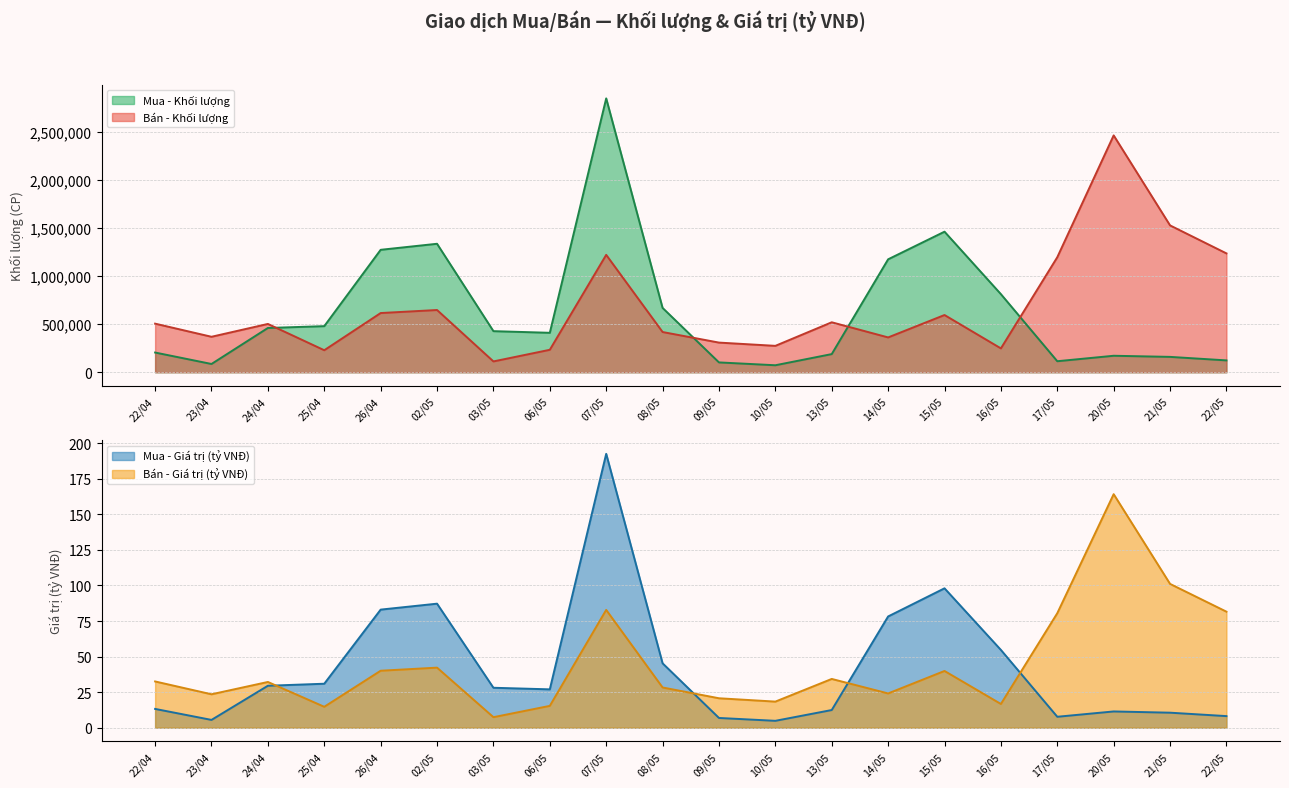

Is it true that Bán - Khối lượng equals 502600.0 at 24/04?

True